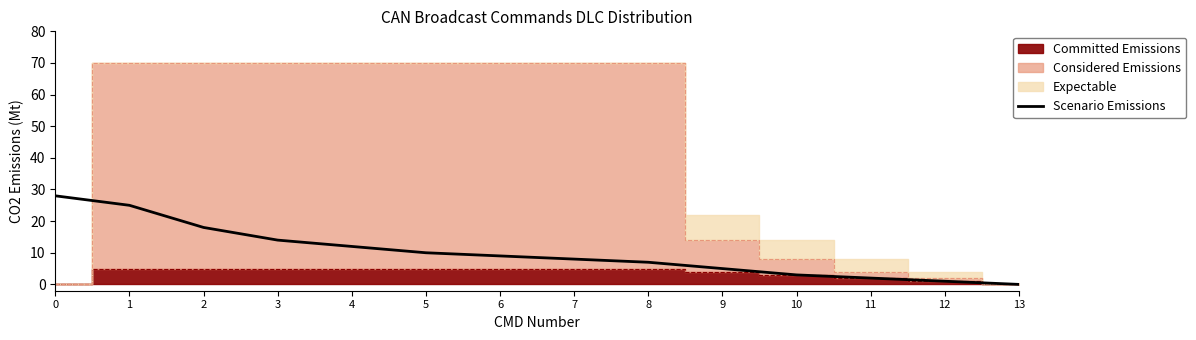

Which has a higher value, 4 or 8?

4